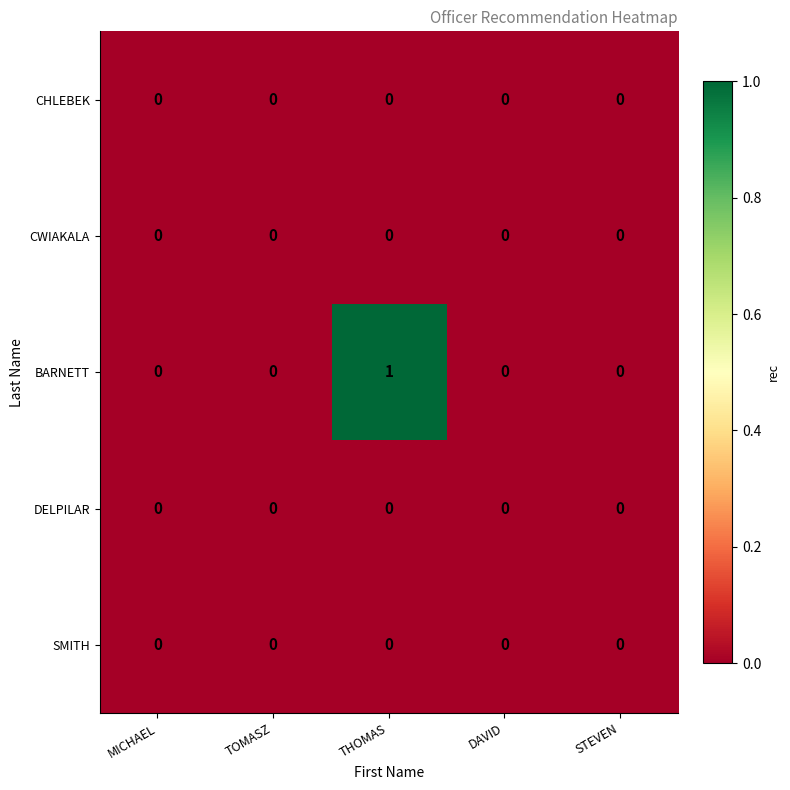

Reading left to right, extract all data points from this chart.

CHLEBEK: MICHAEL=0	TOMASZ=0	THOMAS=0	DAVID=0	STEVEN=0
CWIAKALA: MICHAEL=0	TOMASZ=0	THOMAS=0	DAVID=0	STEVEN=0
BARNETT: MICHAEL=0	TOMASZ=0	THOMAS=1	DAVID=0	STEVEN=0
DELPILAR: MICHAEL=0	TOMASZ=0	THOMAS=0	DAVID=0	STEVEN=0
SMITH: MICHAEL=0	TOMASZ=0	THOMAS=0	DAVID=0	STEVEN=0